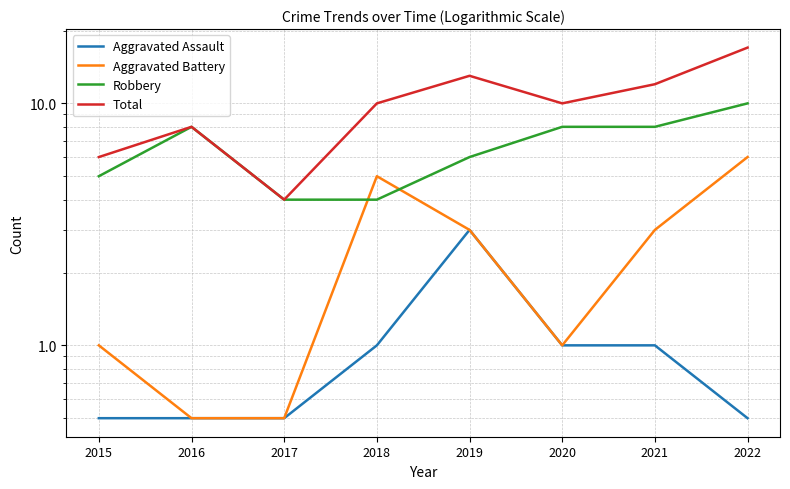

What is the greatest value displayed?

17.0